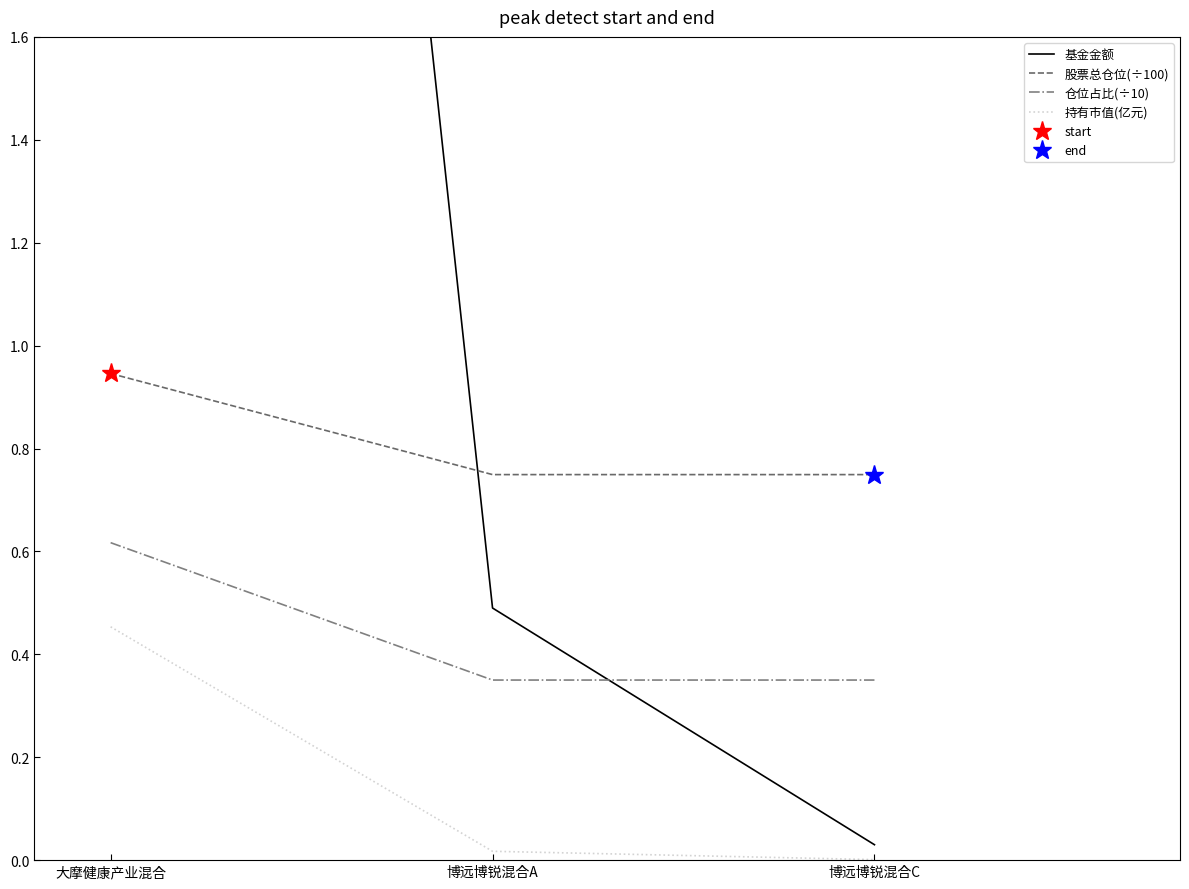

How many lines are shown in the chart?

4